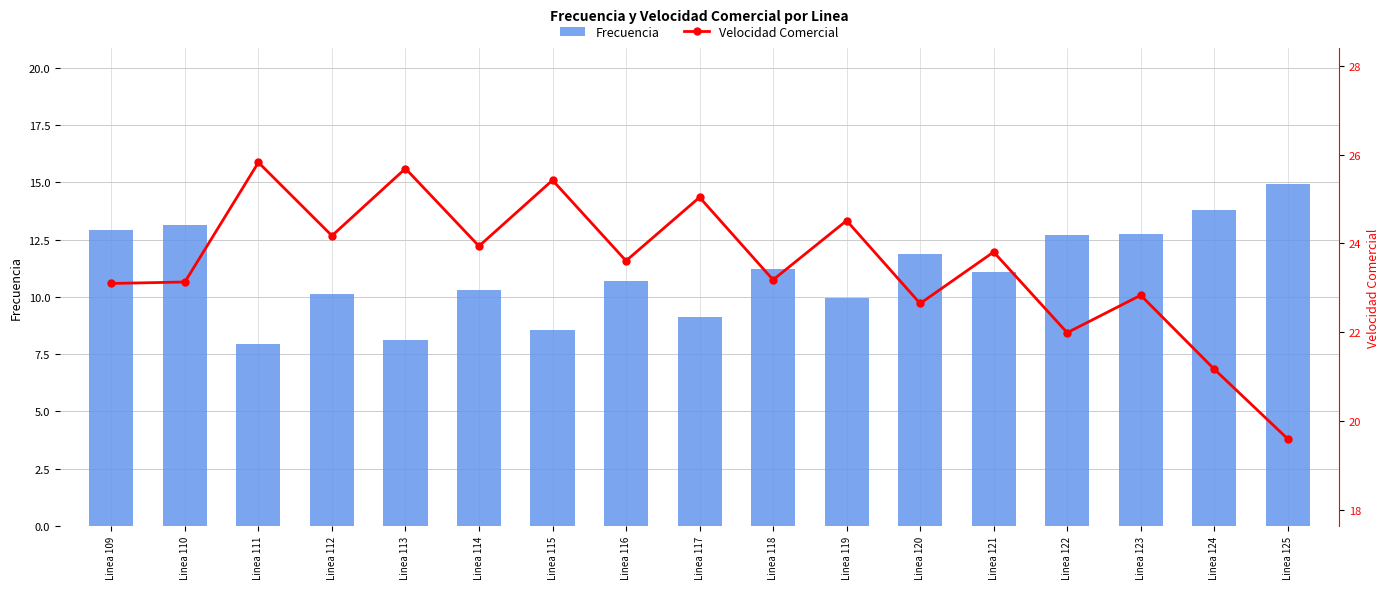

Is it true that Frecuencia equals 7.9 at Linea 111?

True